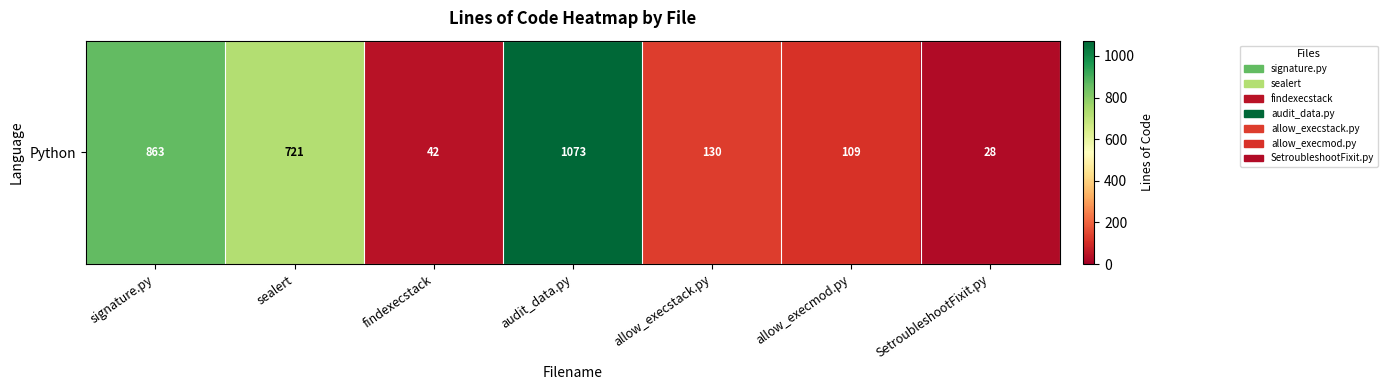

Reading right to left, list all the values displayed in this chart.

SetroubleshootFixit.py=28	allow_execmod.py=109	allow_execstack.py=130	audit_data.py=1073	findexecstack=42	sealert=721	signature.py=863